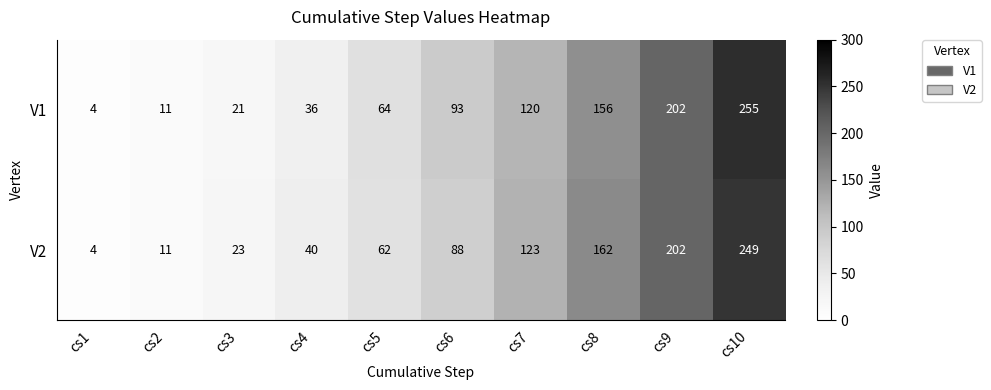

Reading left to right, what are all the values shown in this chart?

V1: 4	11	21	36	64	93	120	156	202	255
V2: 4	11	23	40	62	88	123	162	202	249